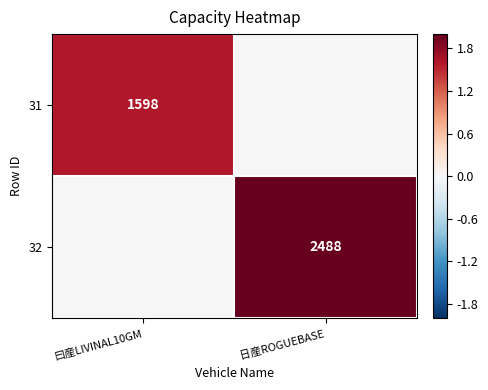

The 31 series shows 814 at 曰産LIVINAL10GM. True or false?

False